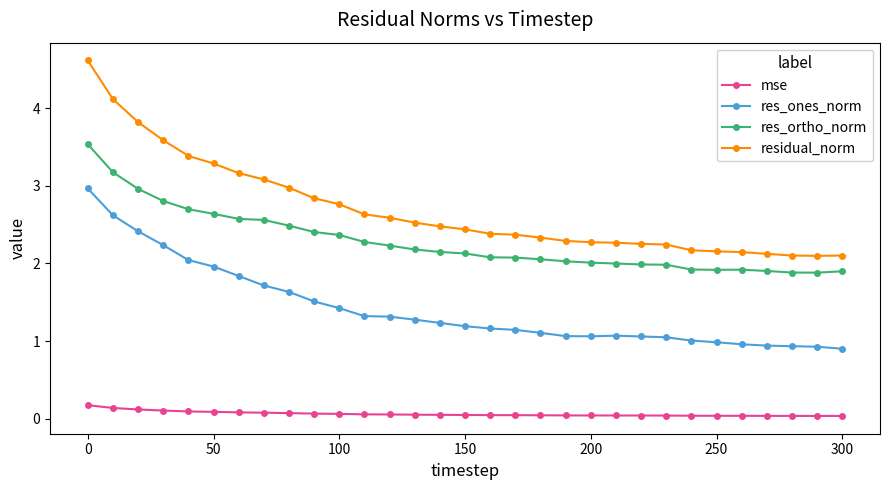

What is the difference between the maximum and minimum values in the res_ortho_norm series?

1.7